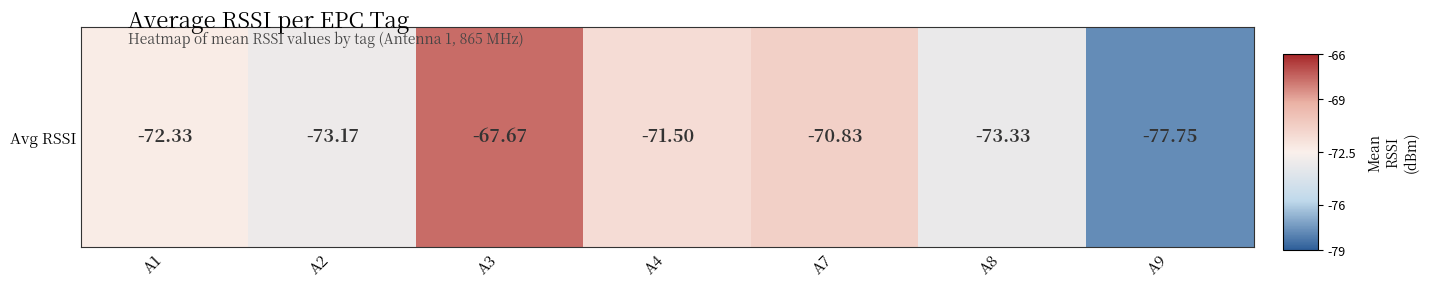

Reading right to left, transcribe all the data shown in this chart.

-77.8	-73.3	-70.8	-71.5	-67.7	-73.2	-72.3